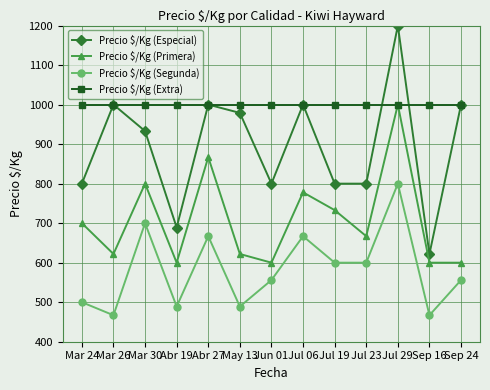

True or false: Precio $/Kg (Segunda) and Precio $/Kg (Extra) intersect in this chart.

False